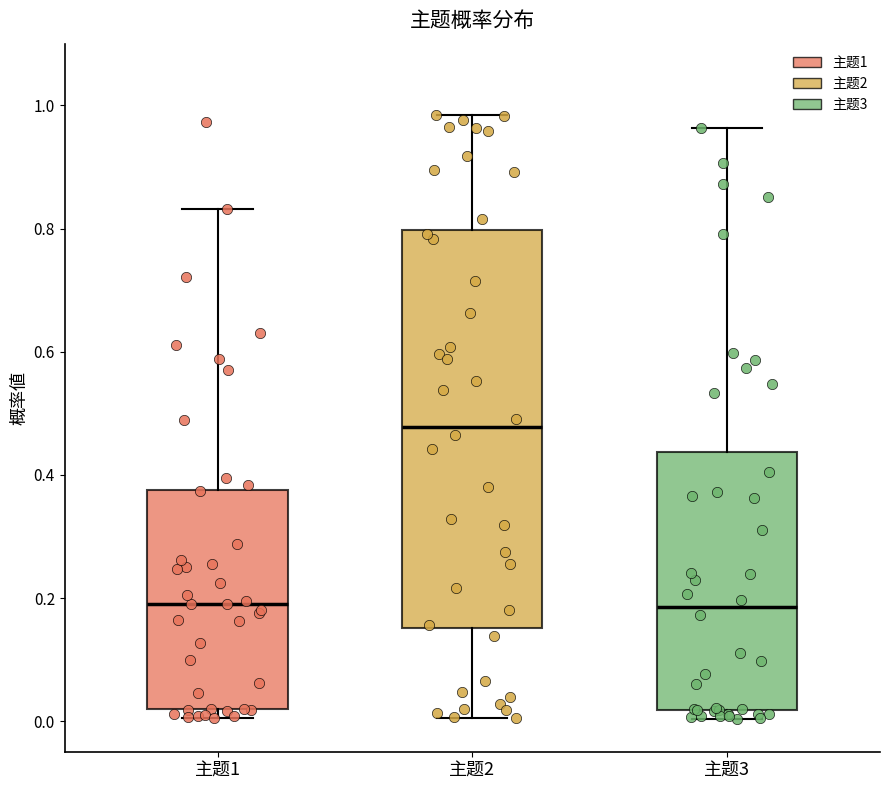

Reading left to right, transcribe this box plot: for each box, give where its median line is, the range the box spans, and where its two whiskers end, as read against the y-axis. The values are not printed on the chart, so give them approximately, as read against the axis.

主题1: median 0.20, box 0.02 to 0.38, whiskers 0.00 to 0.84
主题2: median 0.48, box 0.16 to 0.80, whiskers 0.00 to 0.98
主题3: median 0.18, box 0.02 to 0.44, whiskers 0.00 to 0.96